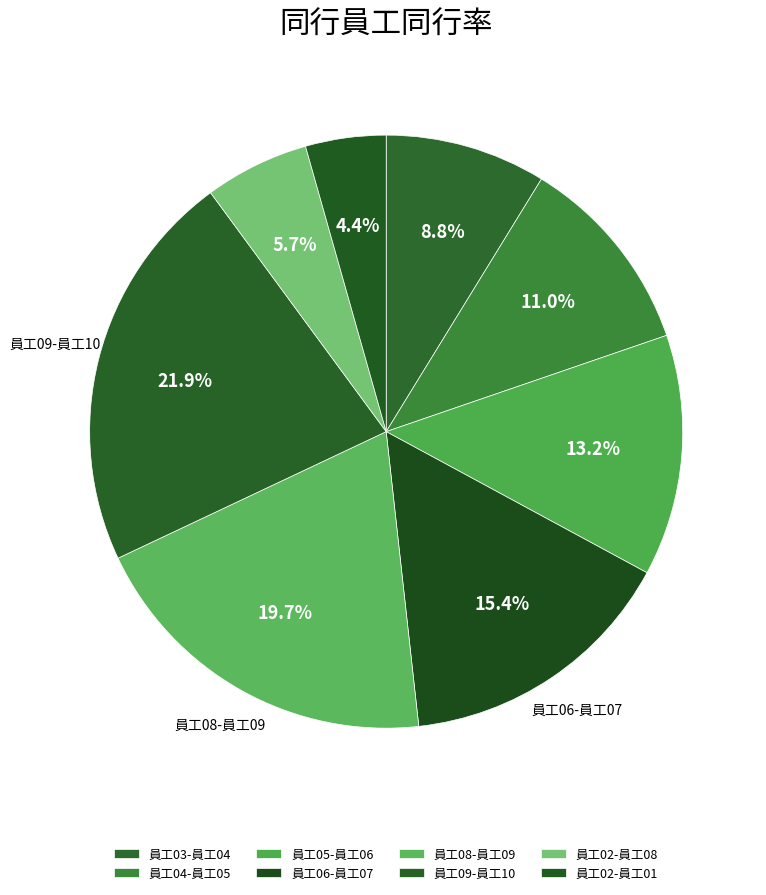

How many segments does this pie chart have?

8